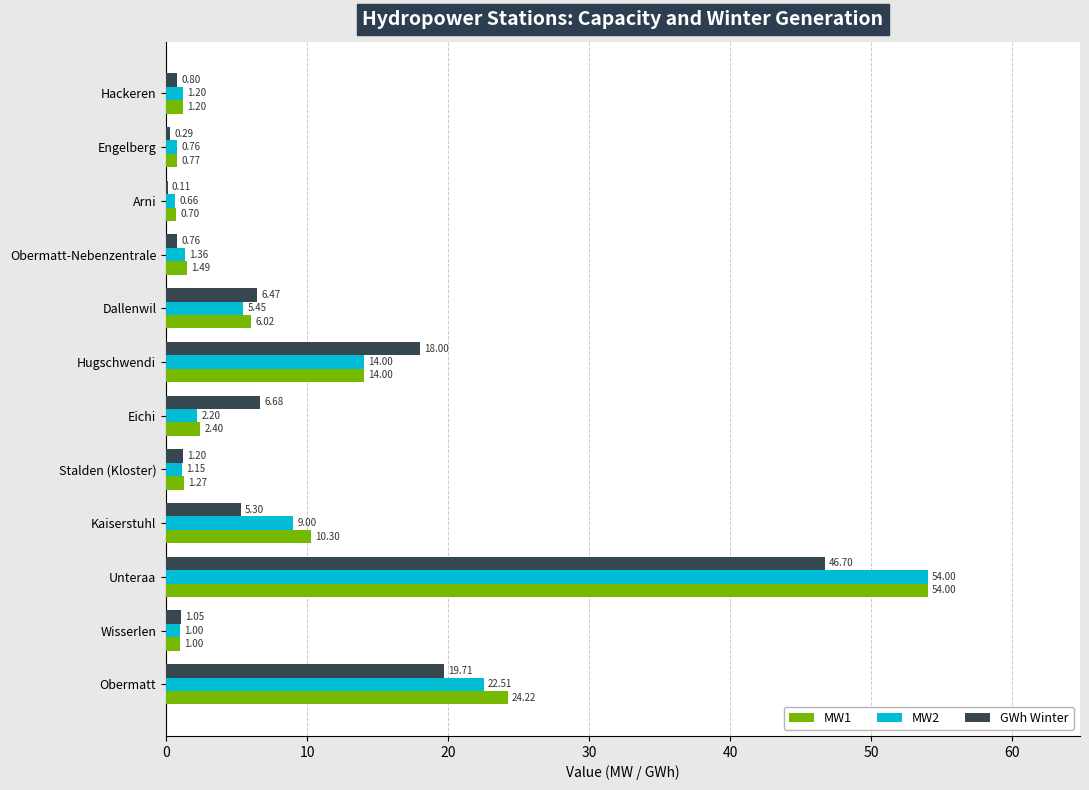

At which category is the sum across all series the highest?

Unteraa